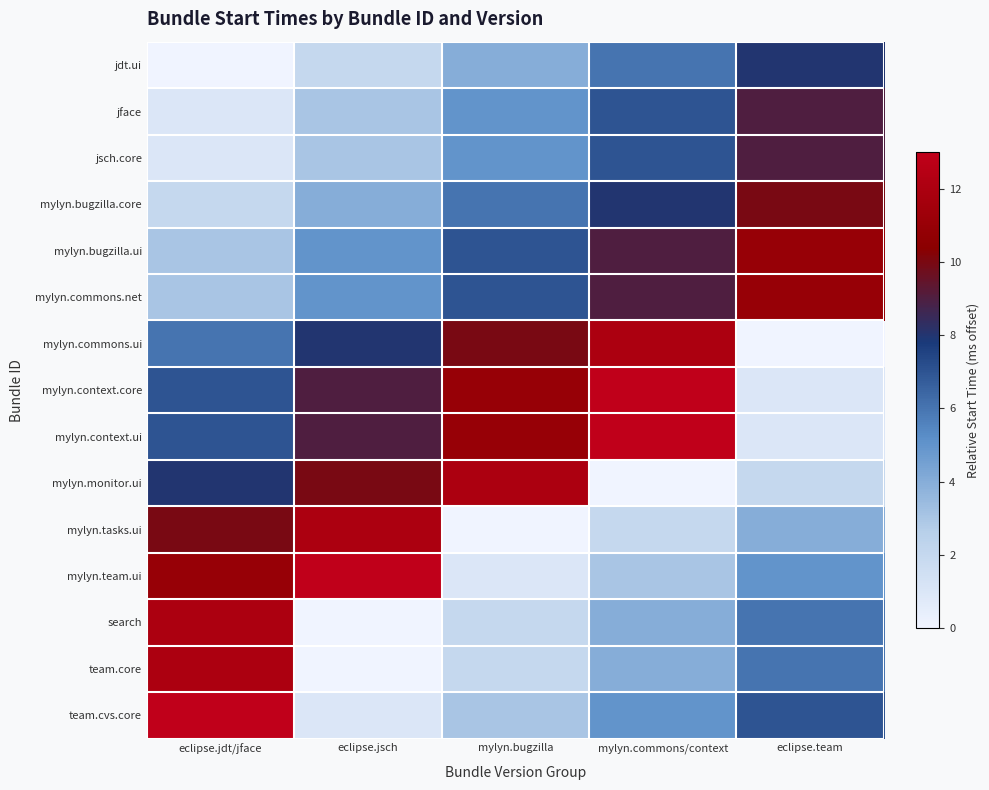

Reading right to left, list all the values displayed in this chart.

jdt.ui: eclipse.team=8	mylyn.commons/context=6	mylyn.bugzilla=4	eclipse.jsch=2	eclipse.jdt/jface=0
jface: eclipse.team=9	mylyn.commons/context=7	mylyn.bugzilla=5	eclipse.jsch=3	eclipse.jdt/jface=1
jsch.core: eclipse.team=9	mylyn.commons/context=7	mylyn.bugzilla=5	eclipse.jsch=3	eclipse.jdt/jface=1
mylyn.bugzilla.core: eclipse.team=10	mylyn.commons/context=8	mylyn.bugzilla=6	eclipse.jsch=4	eclipse.jdt/jface=2
mylyn.bugzilla.ui: eclipse.team=11	mylyn.commons/context=9	mylyn.bugzilla=7	eclipse.jsch=5	eclipse.jdt/jface=3
mylyn.commons.net: eclipse.team=11	mylyn.commons/context=9	mylyn.bugzilla=7	eclipse.jsch=5	eclipse.jdt/jface=3
mylyn.commons.ui: eclipse.team=0	mylyn.commons/context=12	mylyn.bugzilla=10	eclipse.jsch=8	eclipse.jdt/jface=6
mylyn.context.core: eclipse.team=1	mylyn.commons/context=13	mylyn.bugzilla=11	eclipse.jsch=9	eclipse.jdt/jface=7
mylyn.context.ui: eclipse.team=1	mylyn.commons/context=13	mylyn.bugzilla=11	eclipse.jsch=9	eclipse.jdt/jface=7
mylyn.monitor.ui: eclipse.team=2	mylyn.commons/context=0	mylyn.bugzilla=12	eclipse.jsch=10	eclipse.jdt/jface=8
mylyn.tasks.ui: eclipse.team=4	mylyn.commons/context=2	mylyn.bugzilla=0	eclipse.jsch=12	eclipse.jdt/jface=10
mylyn.team.ui: eclipse.team=5	mylyn.commons/context=3	mylyn.bugzilla=1	eclipse.jsch=13	eclipse.jdt/jface=11
search: eclipse.team=6	mylyn.commons/context=4	mylyn.bugzilla=2	eclipse.jsch=0	eclipse.jdt/jface=12
team.core: eclipse.team=6	mylyn.commons/context=4	mylyn.bugzilla=2	eclipse.jsch=0	eclipse.jdt/jface=12
team.cvs.core: eclipse.team=7	mylyn.commons/context=5	mylyn.bugzilla=3	eclipse.jsch=1	eclipse.jdt/jface=13